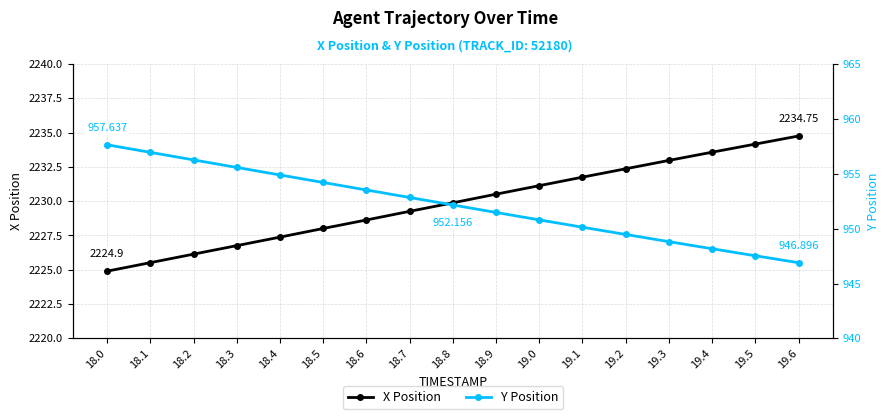

What is the value of the X Position point at the 17th from the left?

2234.8